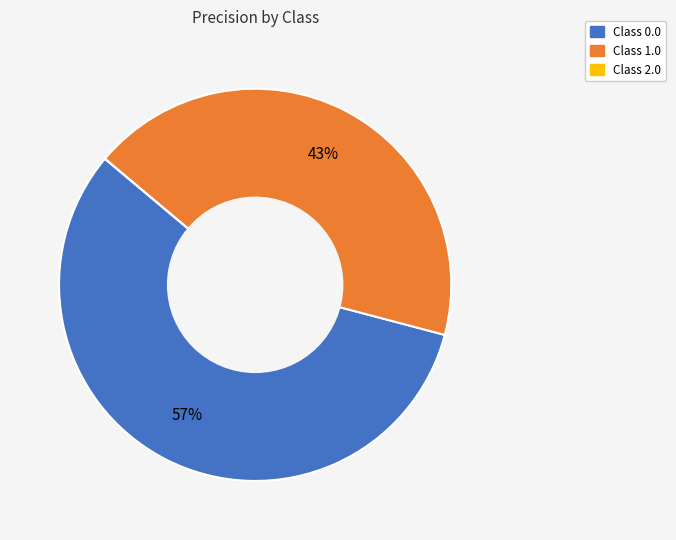

Does any single category account for the majority?

Yes